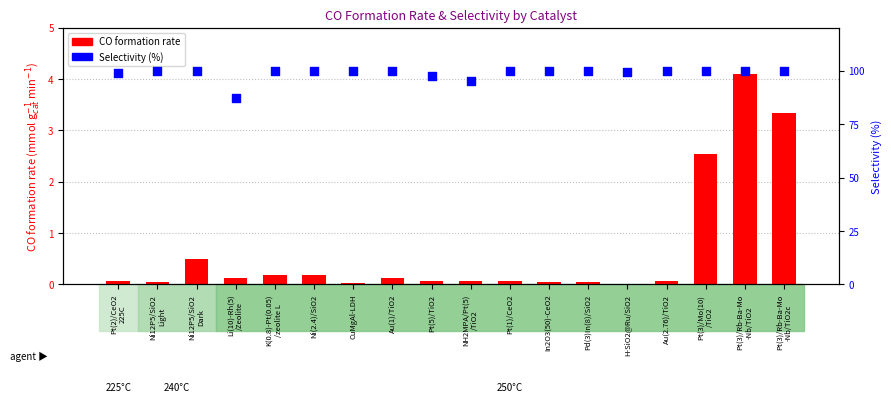

What is the total value across all series at Pt(5)/TiO2?

97.6